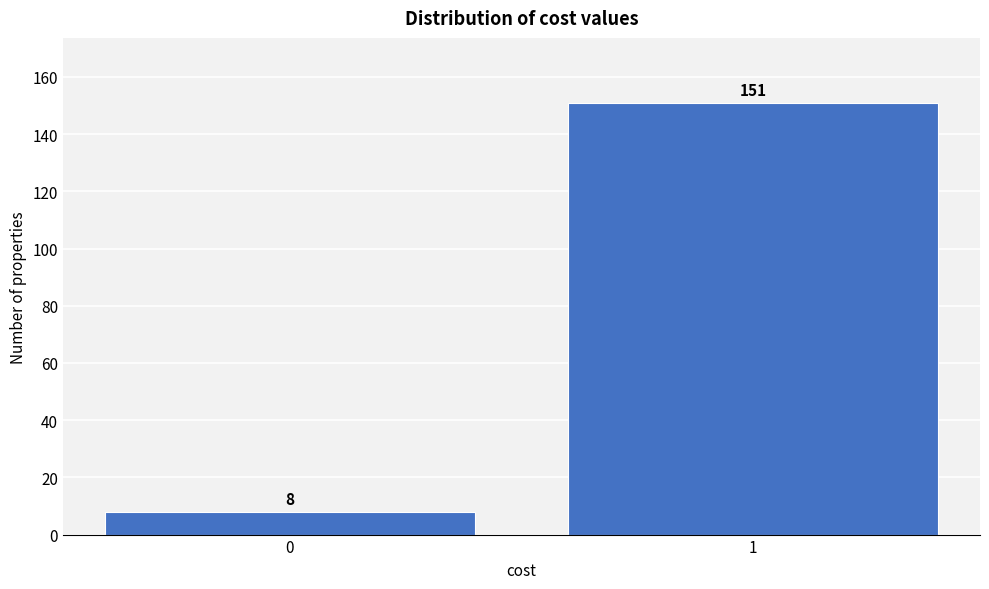

Reading left to right, list all the values displayed in this chart.

0=8	1=151